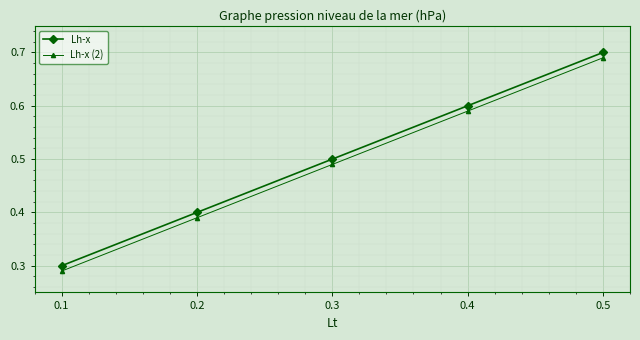

Is it true that Lh-x equals 0.5 at 0.3?

True